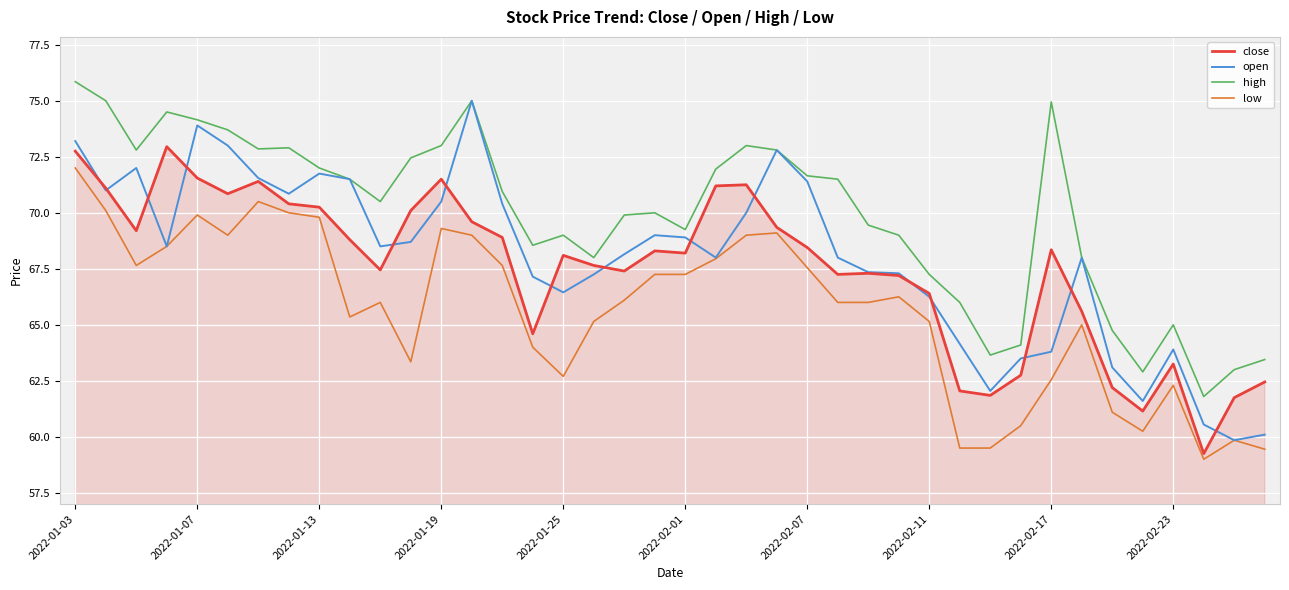

What are all the series names shown in the legend?

close, open, high, low